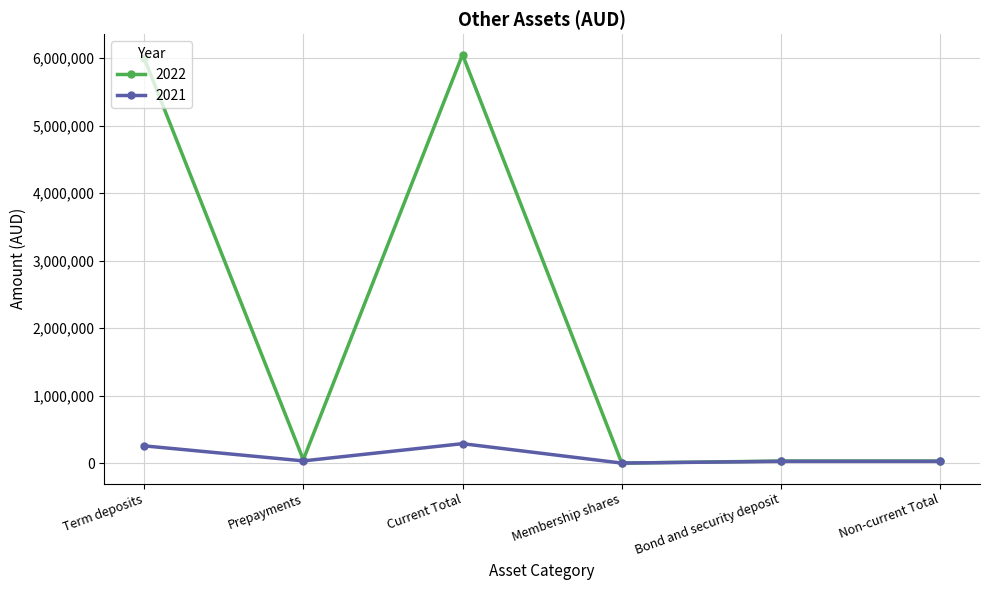

Is this an area chart (filled region under the line)?

No